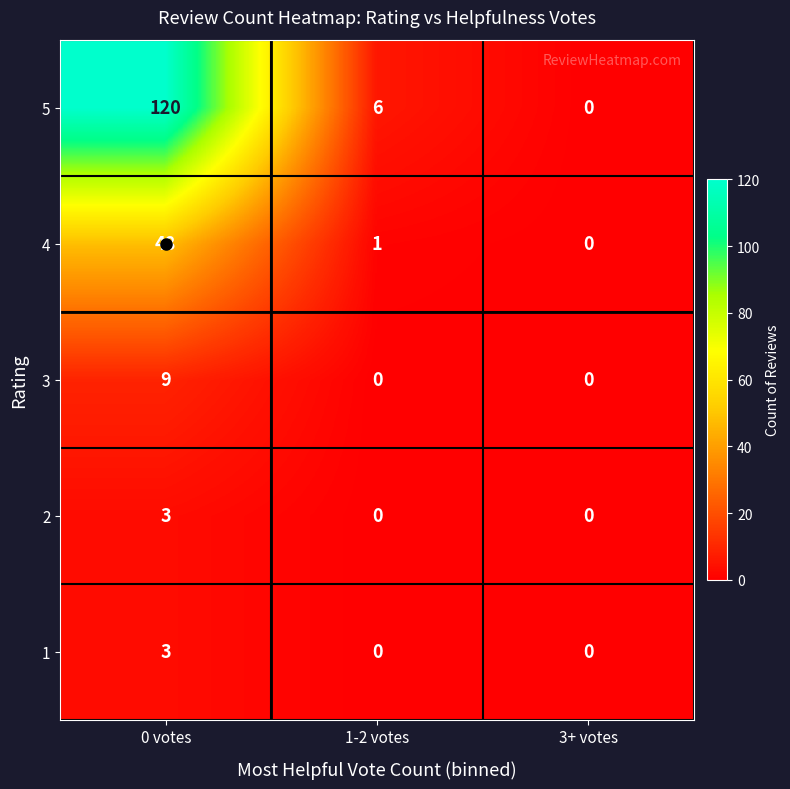

How many data points does each series have?

3